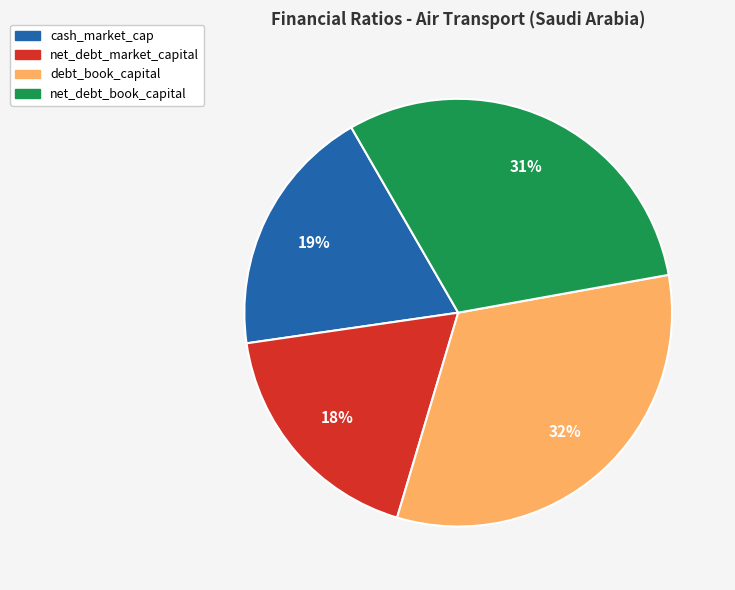

Count the number of slices in the pie.

4